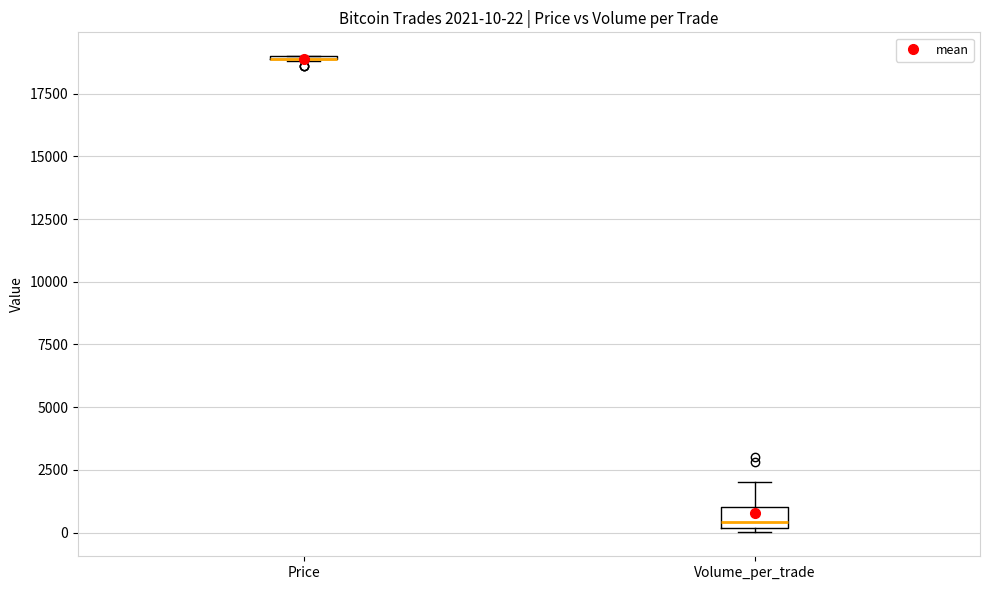

Comparing the boxes themselves (not the whiskers), which one is the tallest?

Volume_per_trade